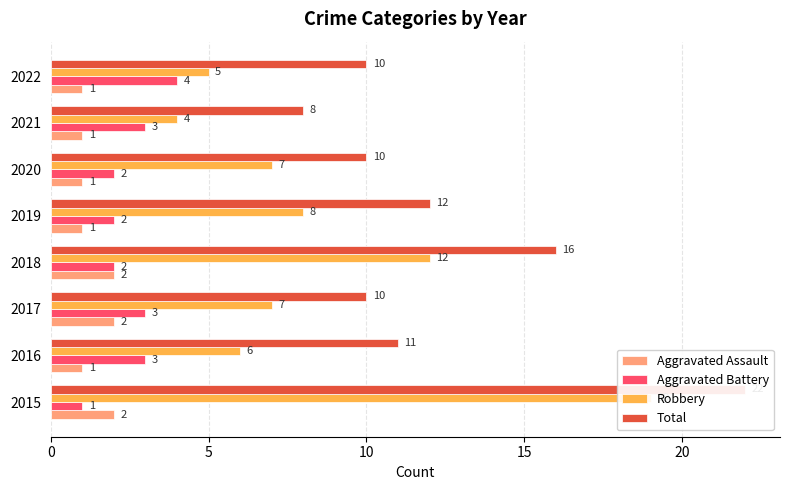

What is the value of the Robbery bar at the 7th from the left?

4